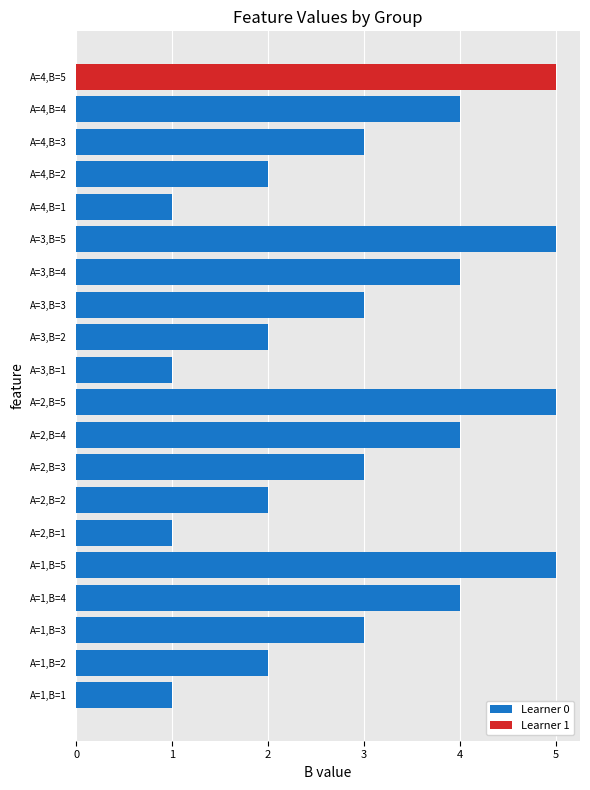

What is the difference between the second highest and second lowest values in the Learner 0 series?

4